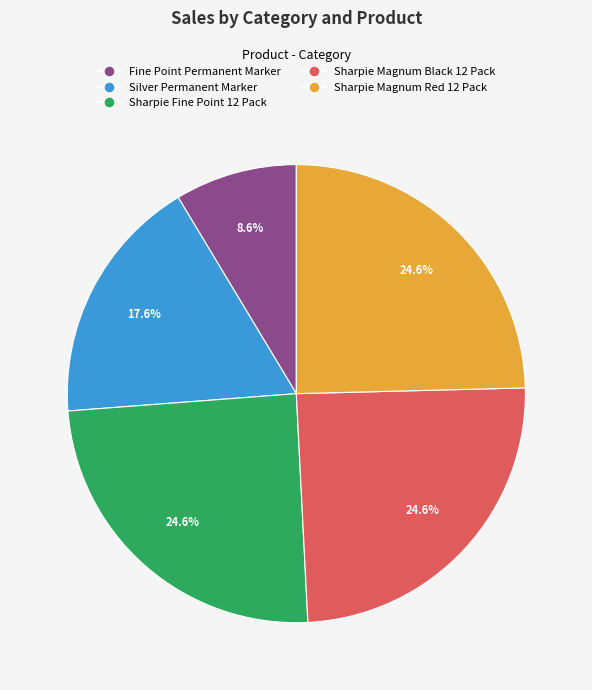

Which slice is the smallest?

Fine Point Permanent Marker